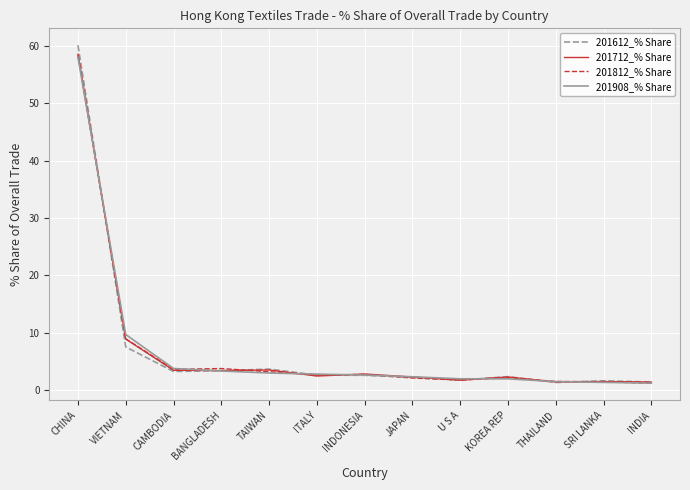

Rank the series by their average value, from lowest to highest.

201812_% Share, 201908_% Share, 201712_% Share, 201612_% Share